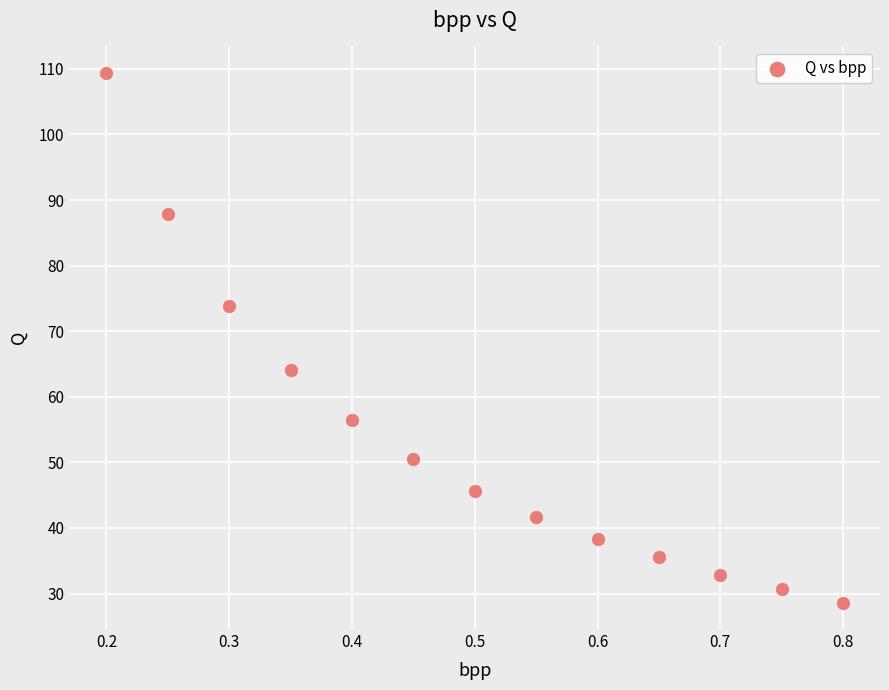

What is the range of X values (max minus min)?

0.6